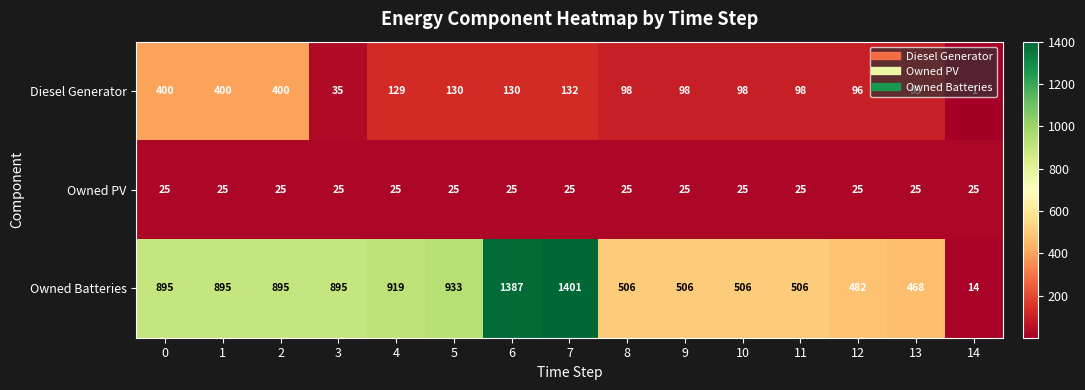

Count the number of categories in the chart.

15